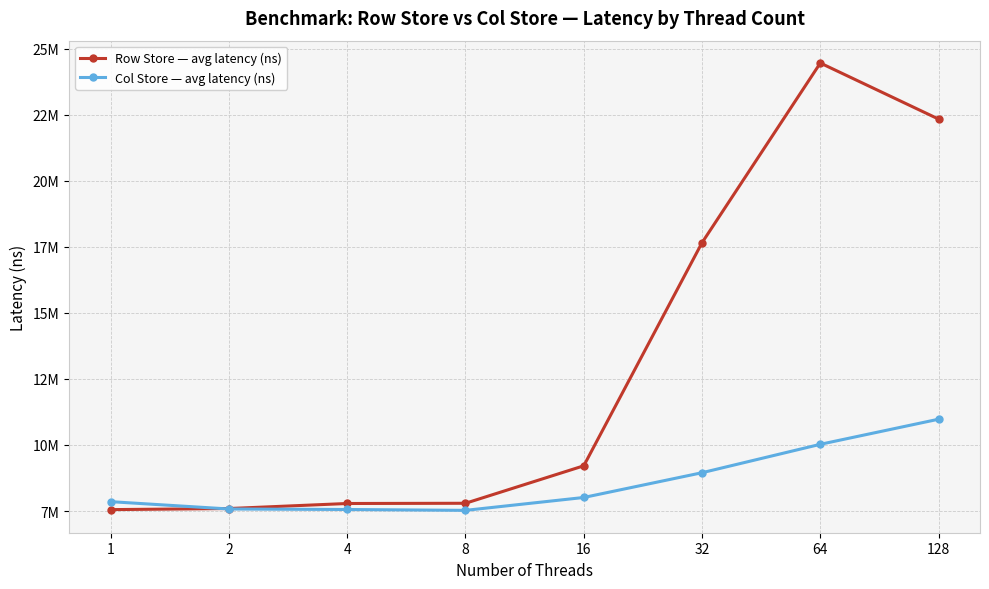

In Row Store — avg latency (ns), how many points are higher than both neighbors (excluding endpoints)?

1